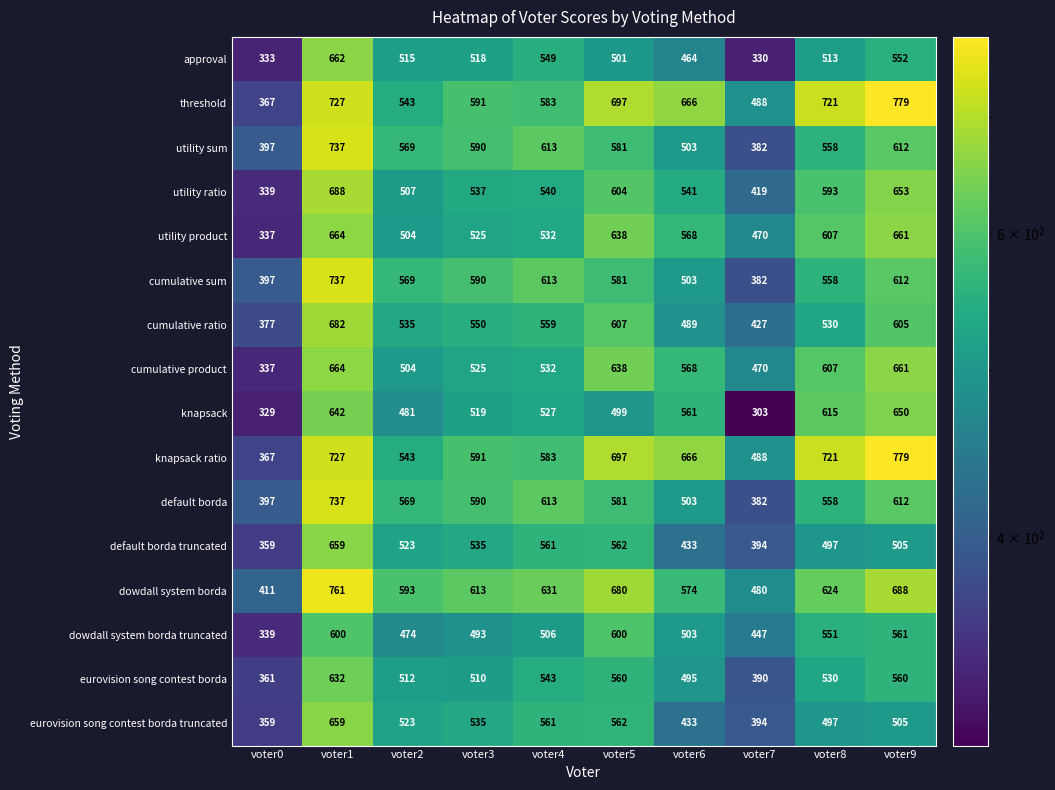

At which category does the chart reach its minimum across all series?

voter7